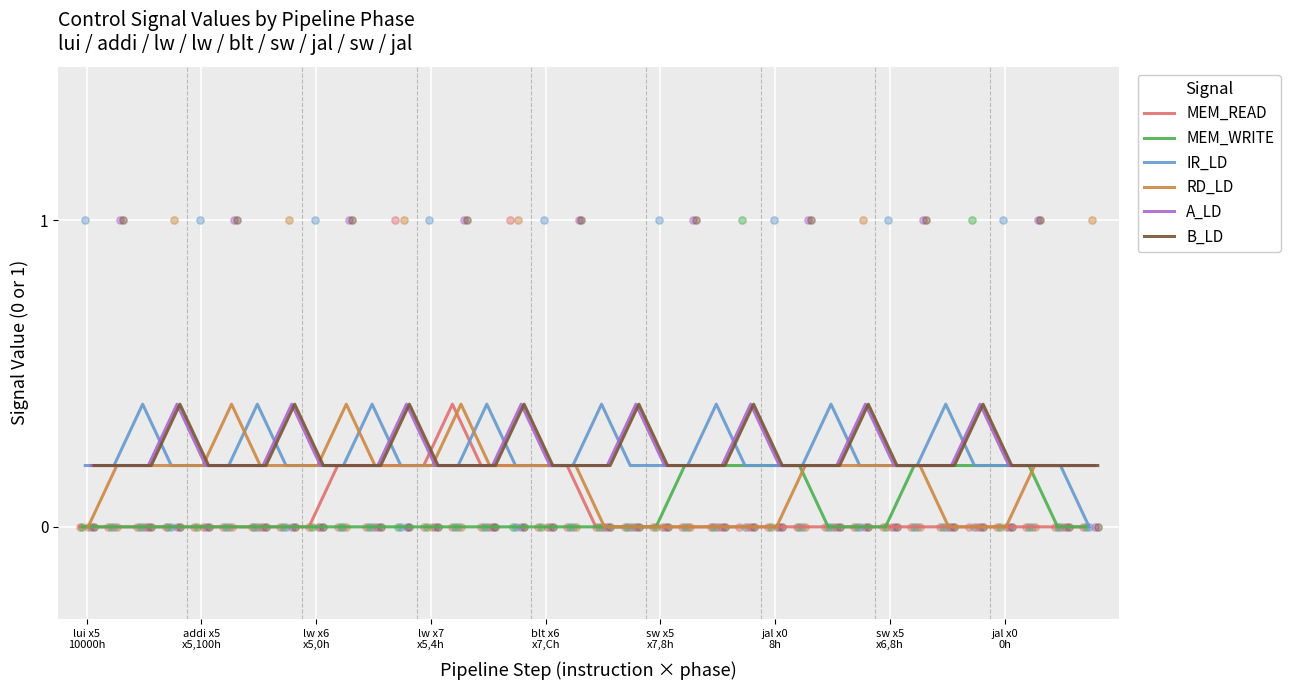

Which series has the widest spread of Y values?

MEM_READ